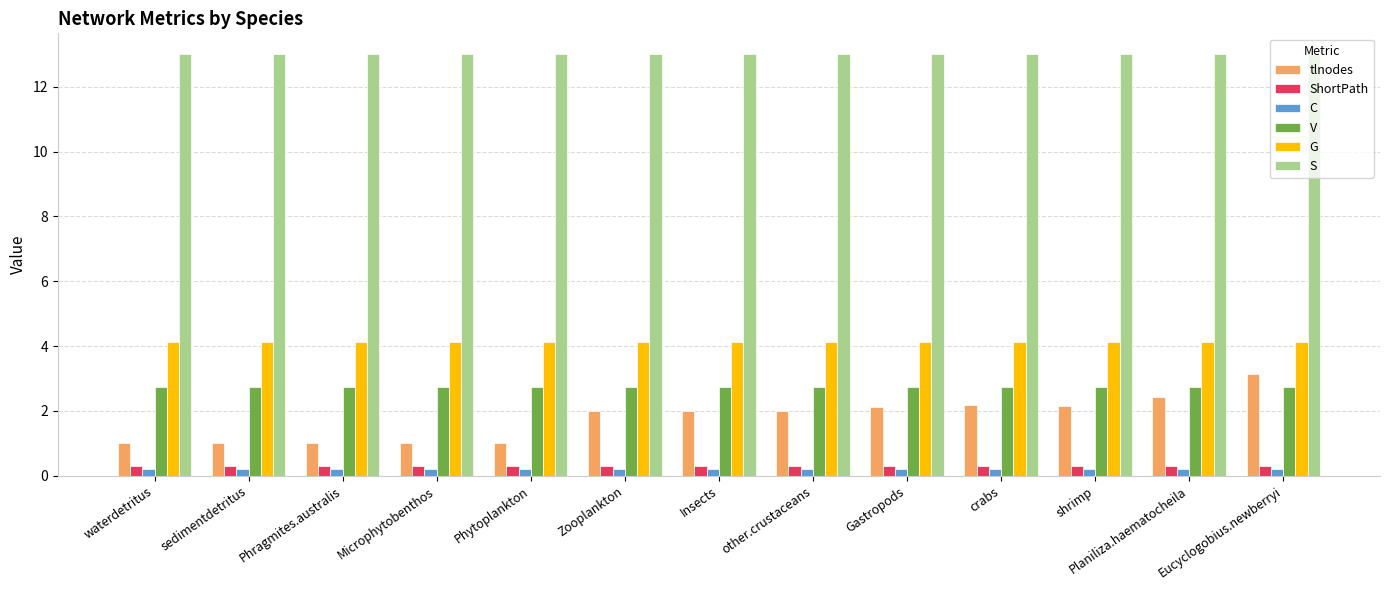

What is the sum of all tlnodes values?

23.1